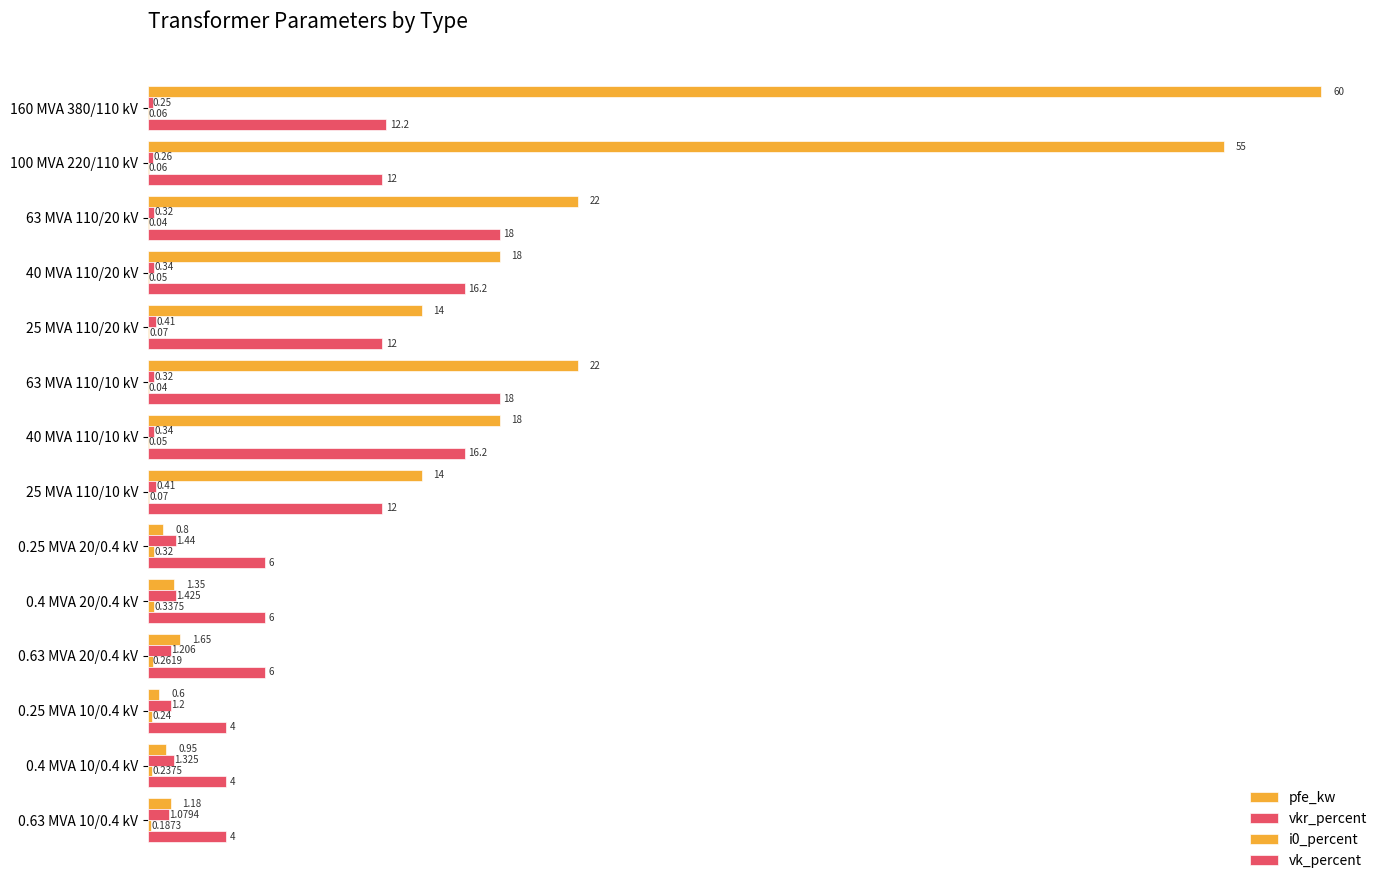

How many distinct data groups are displayed?

4